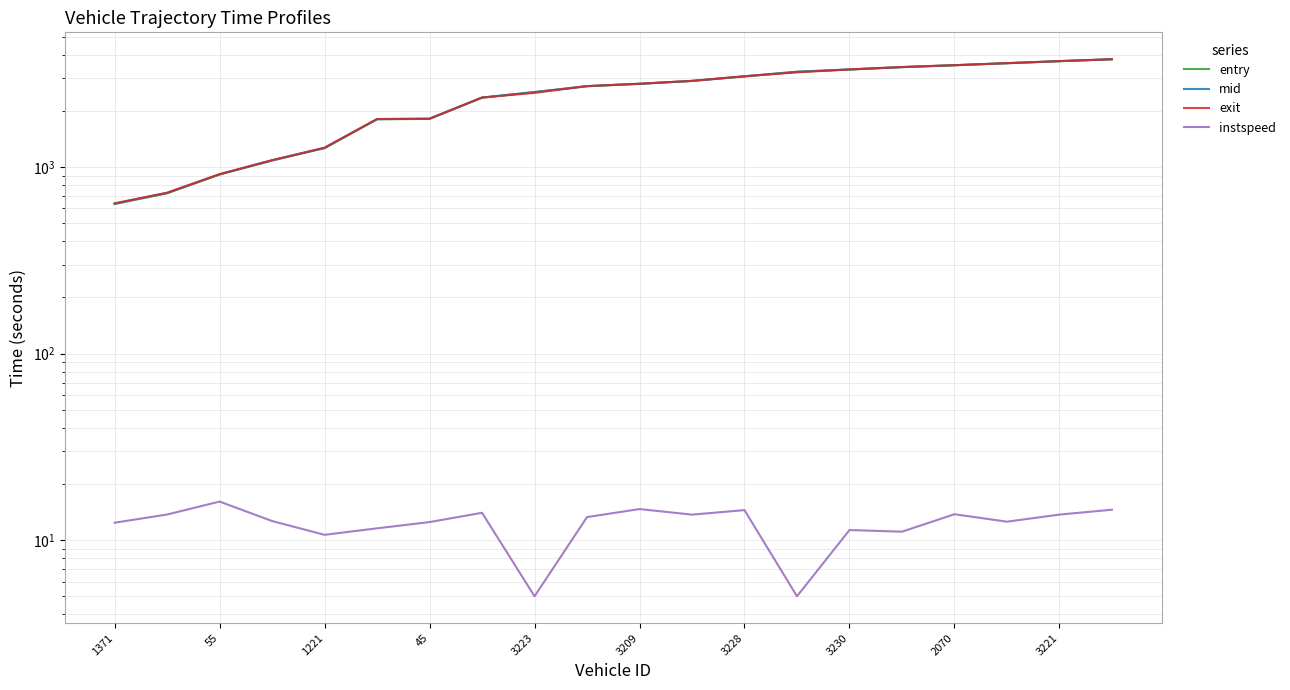

What is the difference between the second highest and second lowest values in the exit series?

2972.2